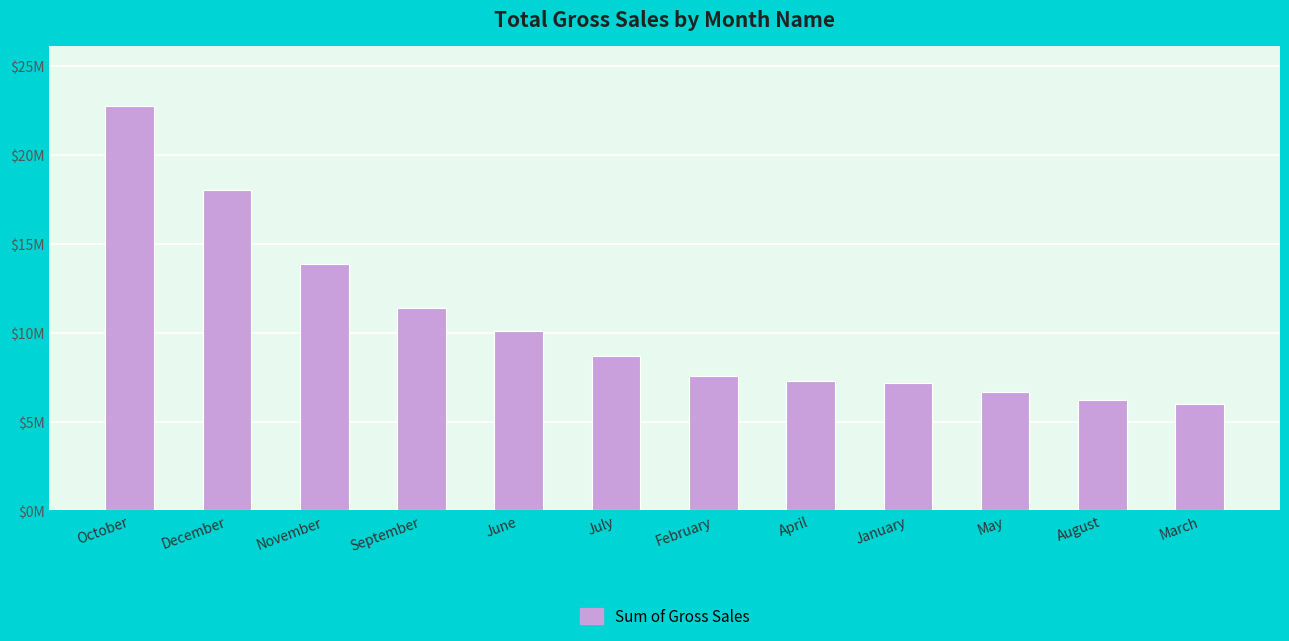

Does the chart contain any negative values?

No